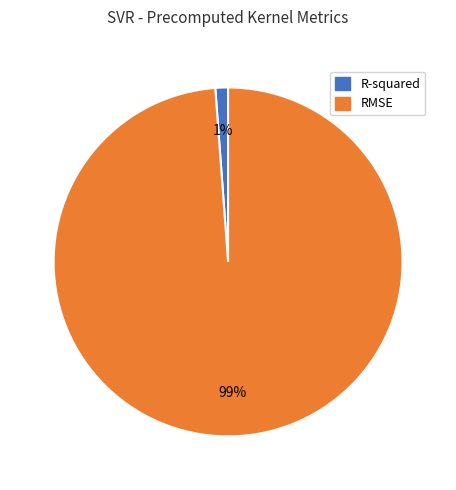

The R-squared slice represents 1% of the pie. True or false?

True